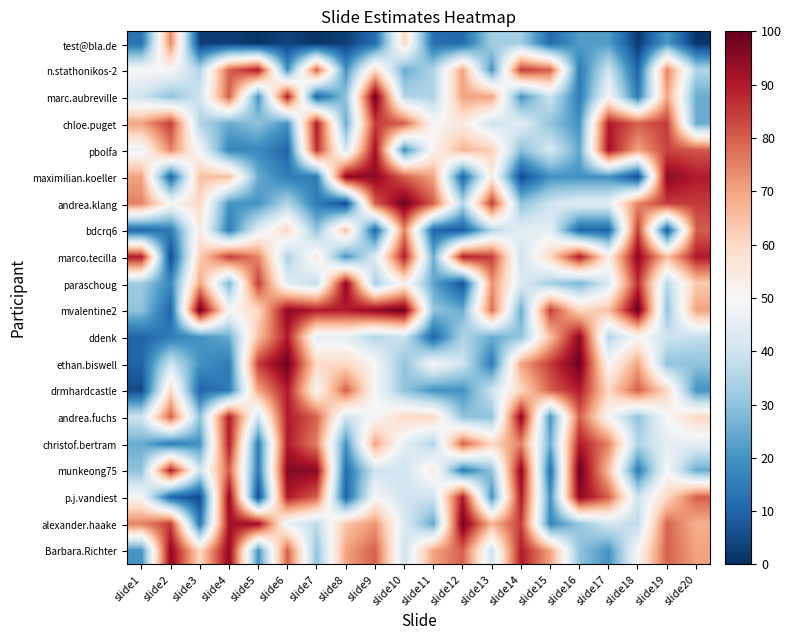

Between slide18 and slide5, which is larger?

slide18